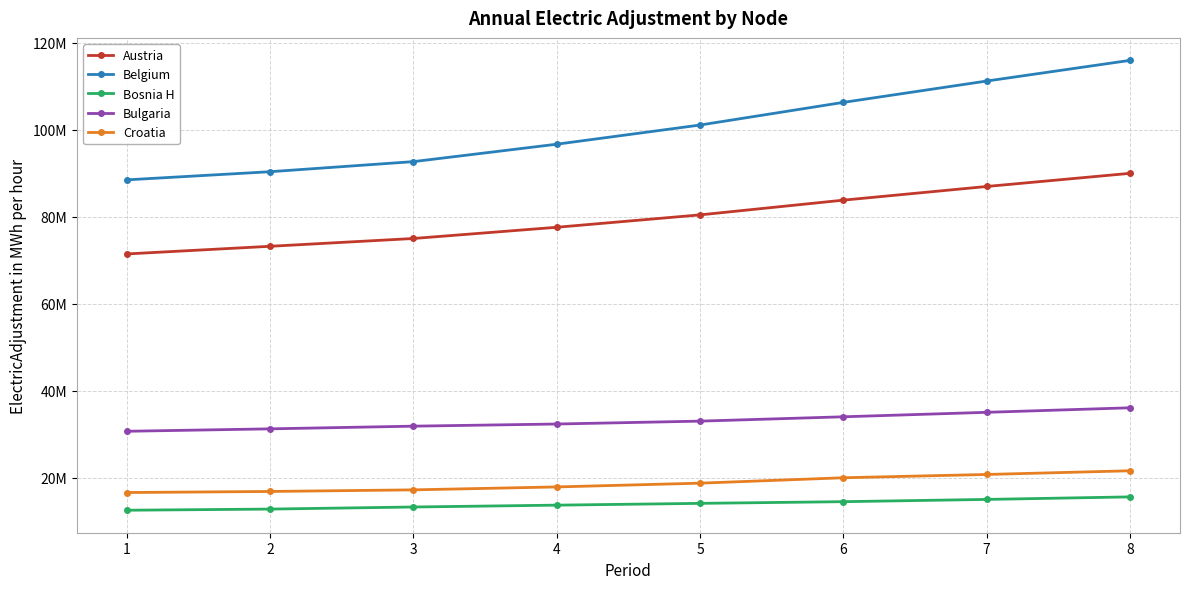

Between 2 and 5, which series saw the biggest shift?

Belgium